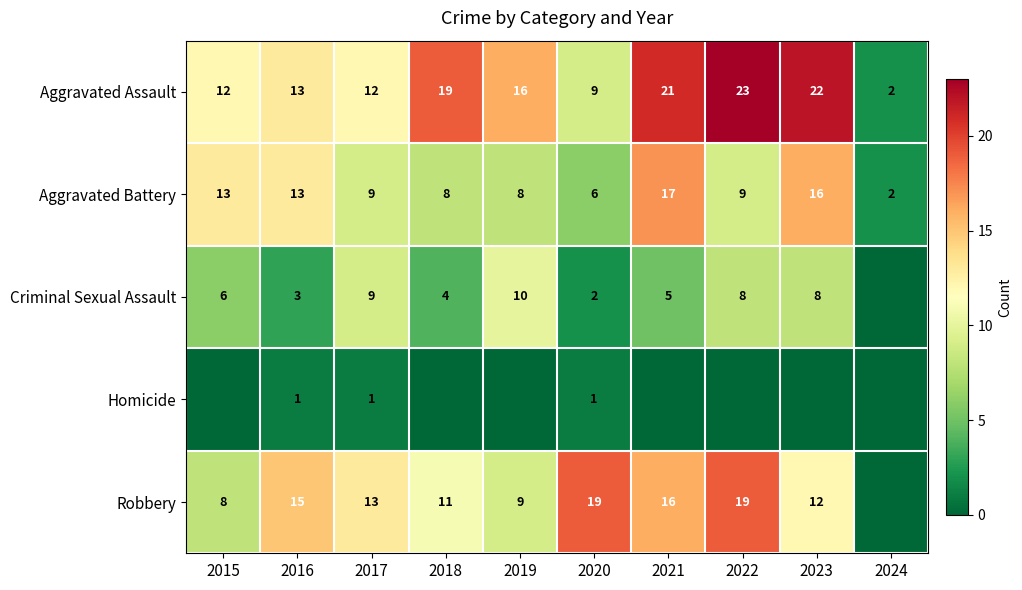

What is the sum of the Aggravated Battery values at 2019 and 2017?

17